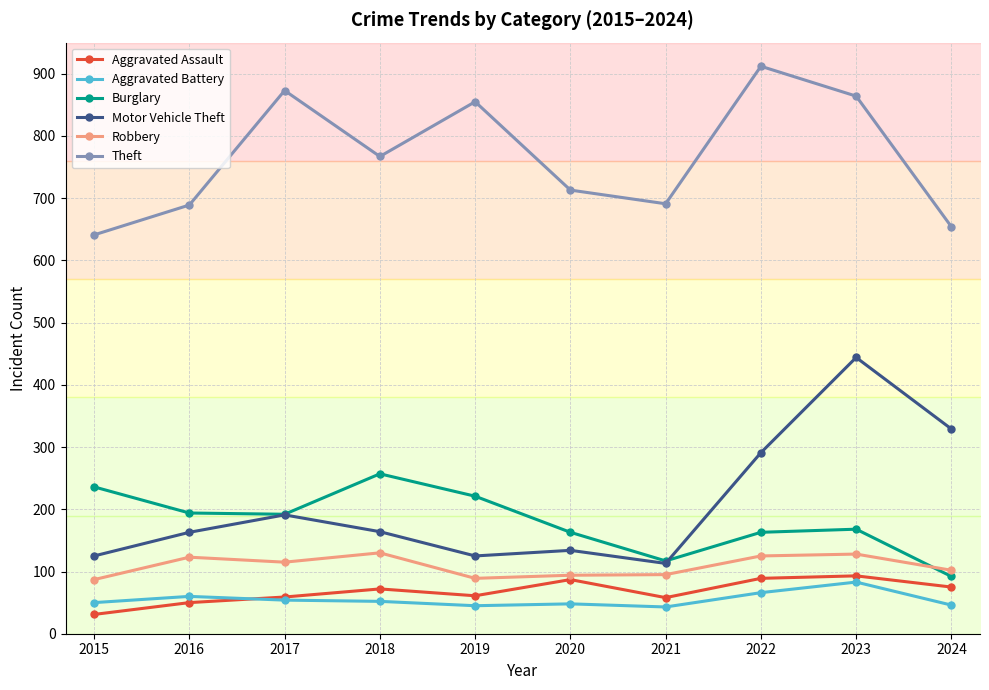

At which category does Robbery reach its first local valley?

2017